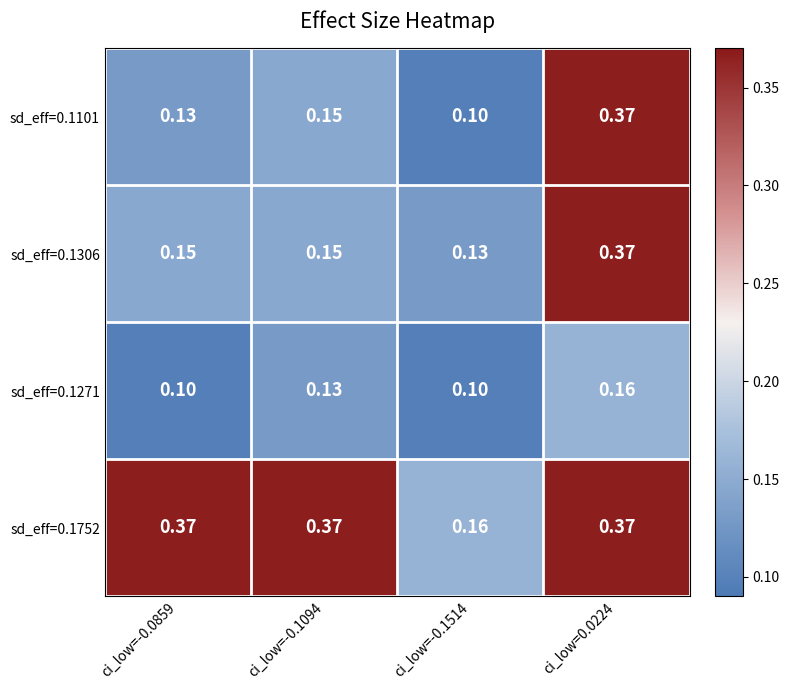

At which category is the sum across all series the highest?

ci_low=0.0224